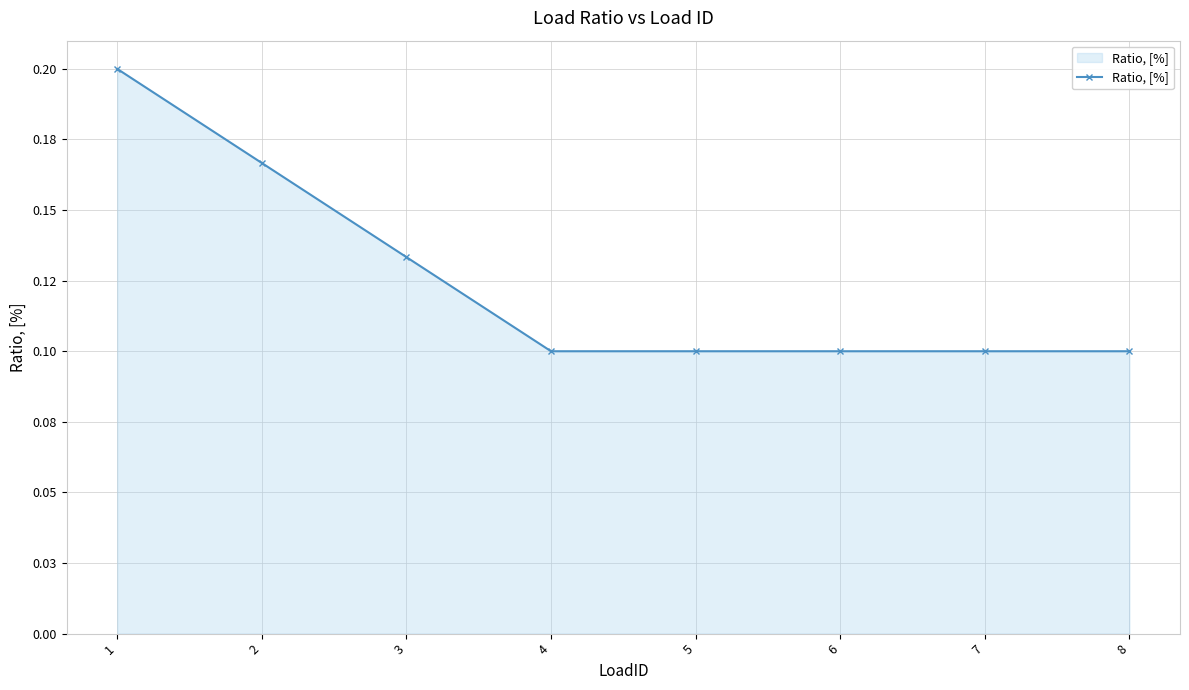

Reading left to right, list all the values displayed in this chart.

1=0.2	2=0.2	3=0.1	4=0.1	5=0.1	6=0.1	7=0.1	8=0.1